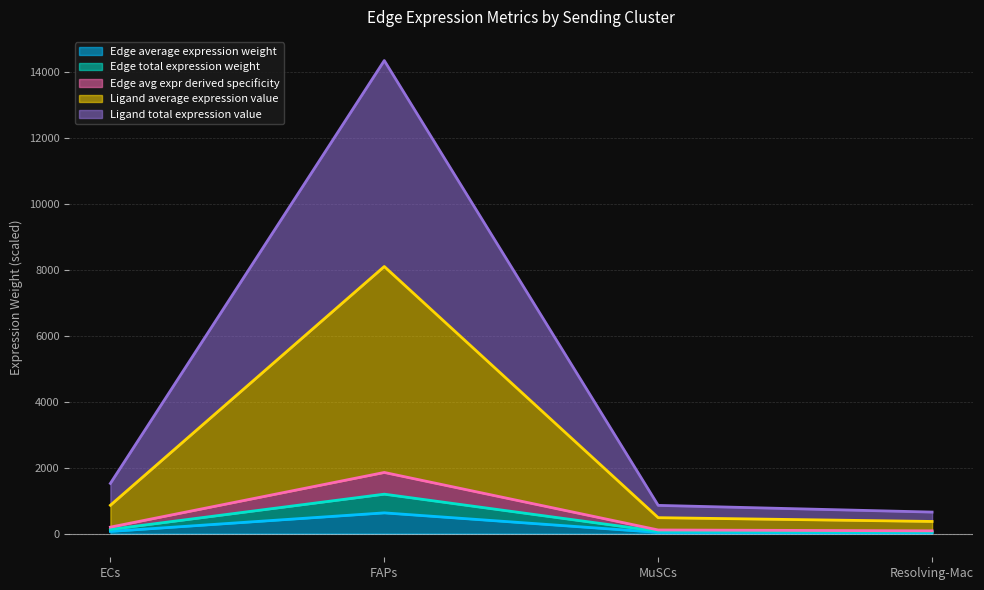

What are all the series names shown in the legend?

Edge average expression weight, Edge total expression weight, Edge avg expr derived specificity, Ligand average expression value, Ligand total expression value